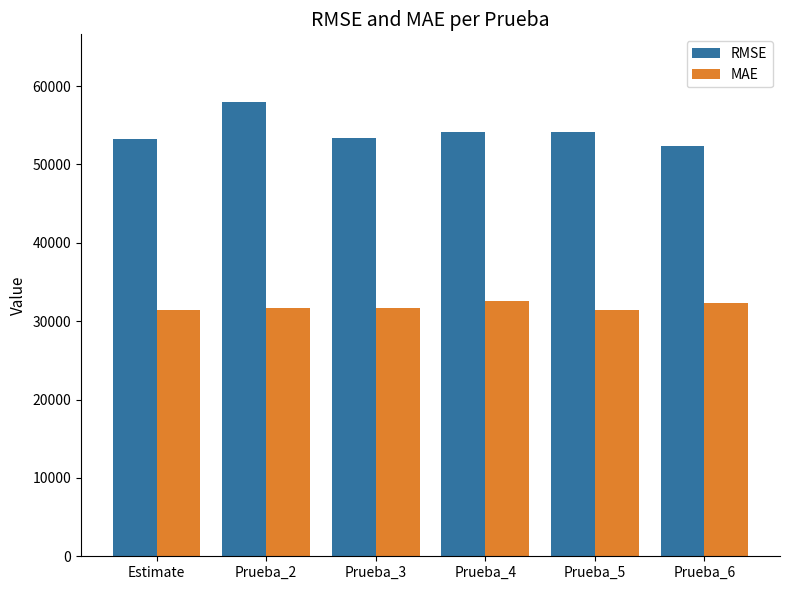

List the series in order of their overall mean, lowest first.

MAE, RMSE